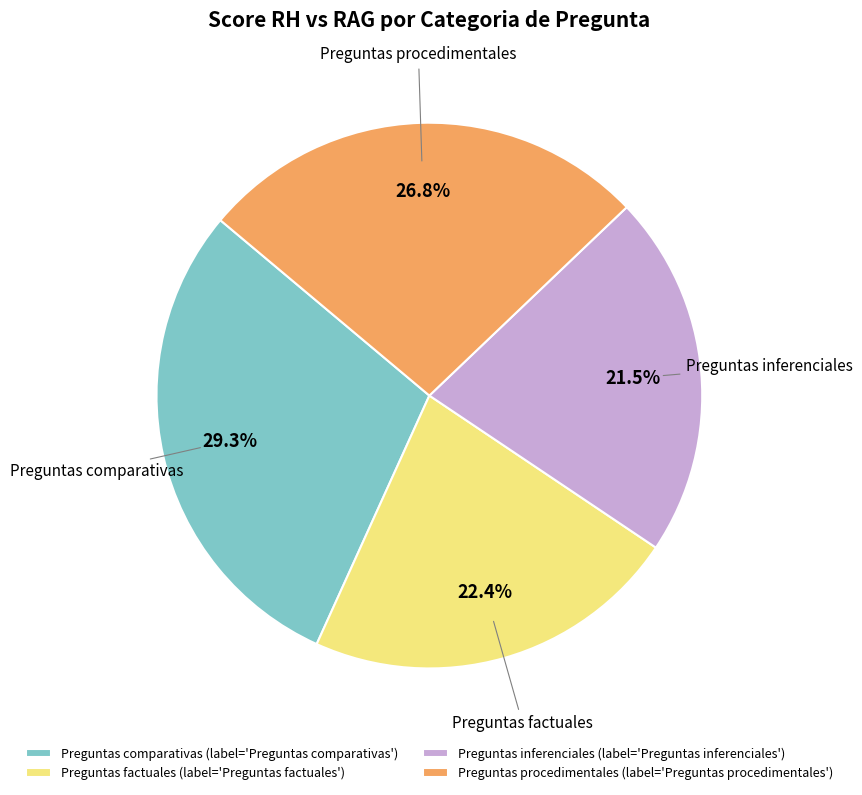

Between Preguntas procedimentales (label='Preguntas procedimentales') and Preguntas factuales (label='Preguntas factuales'), which is larger?

Preguntas procedimentales (label='Preguntas procedimentales')